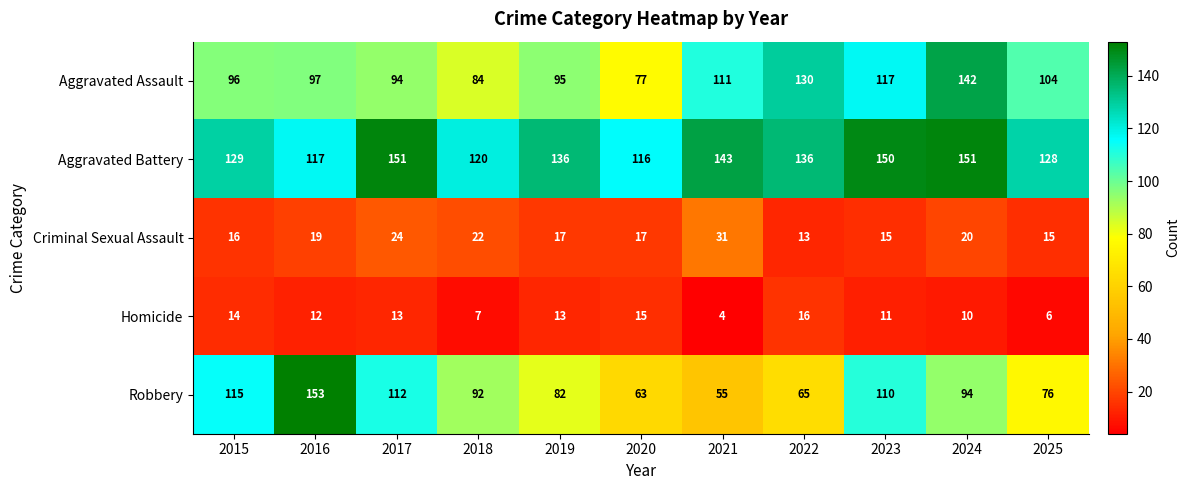

Which series has the largest range (max minus min)?

Robbery